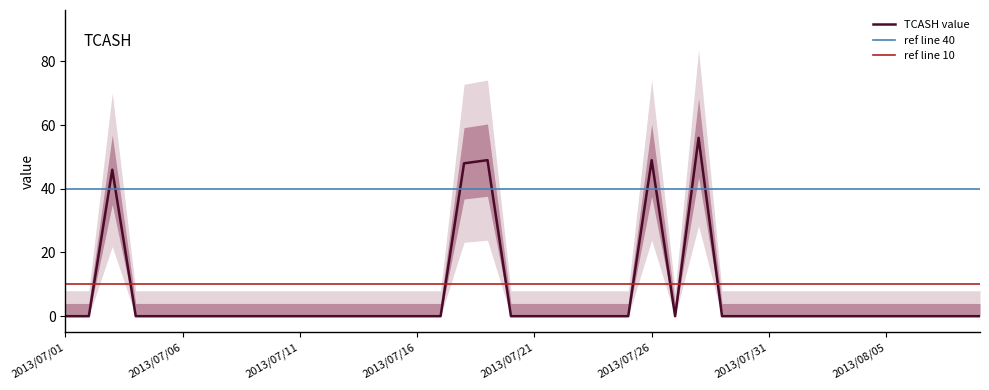

What is the label of the 39th point from the left?

2013/08/08